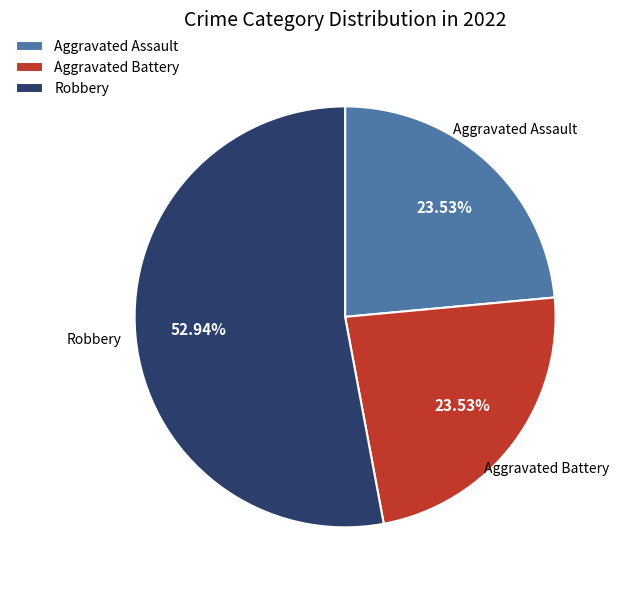

True or false: Aggravated Battery accounts for 37% of the total.

False